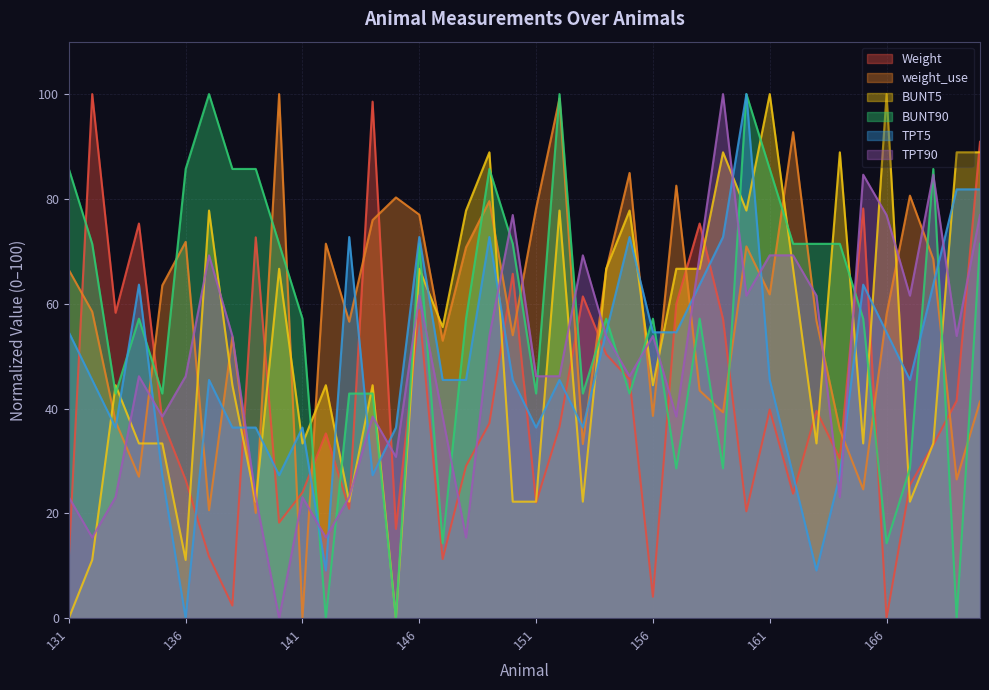

True or false: Weight has more than 1 interior local peaks.

True